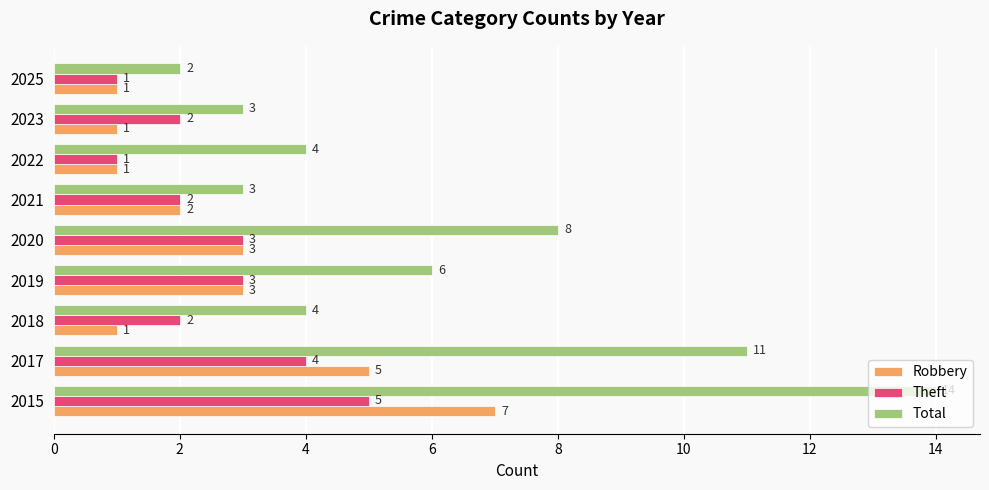

List the series in order of their peak value, lowest first.

Theft, Robbery, Total